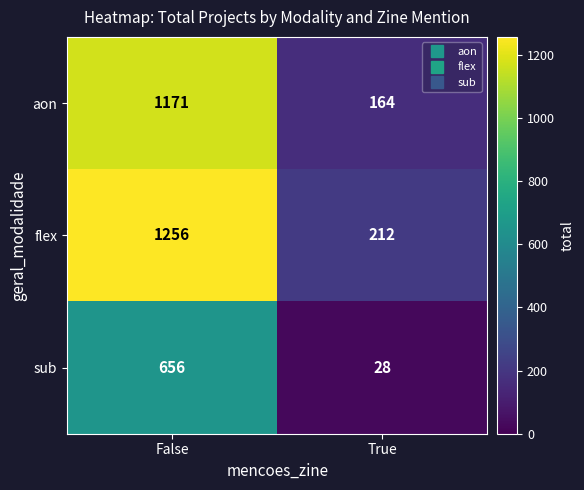

At how many categories does at least one series exceed 271?

1